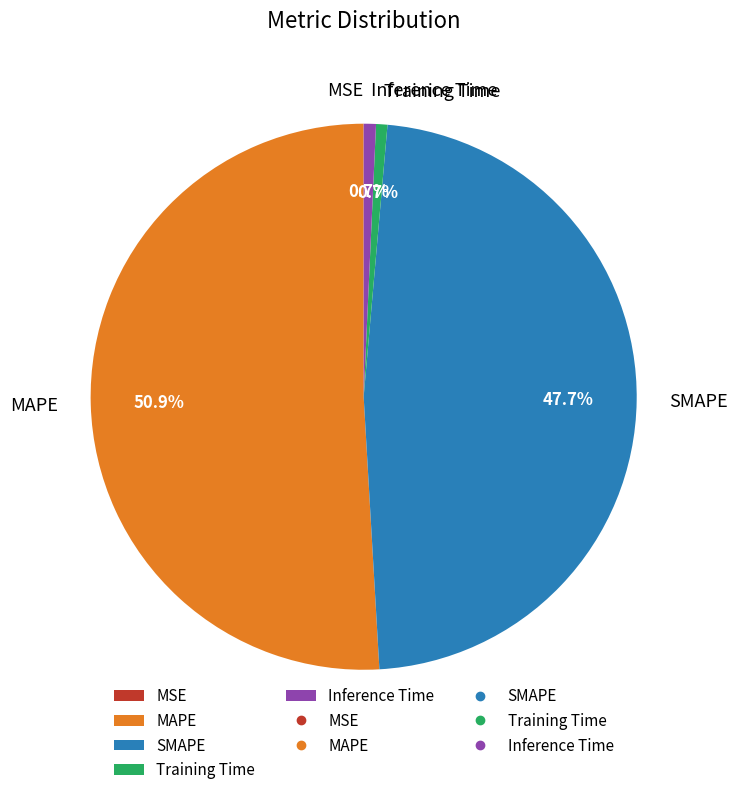

What percentage is NOT represented by MAPE?

49.1%